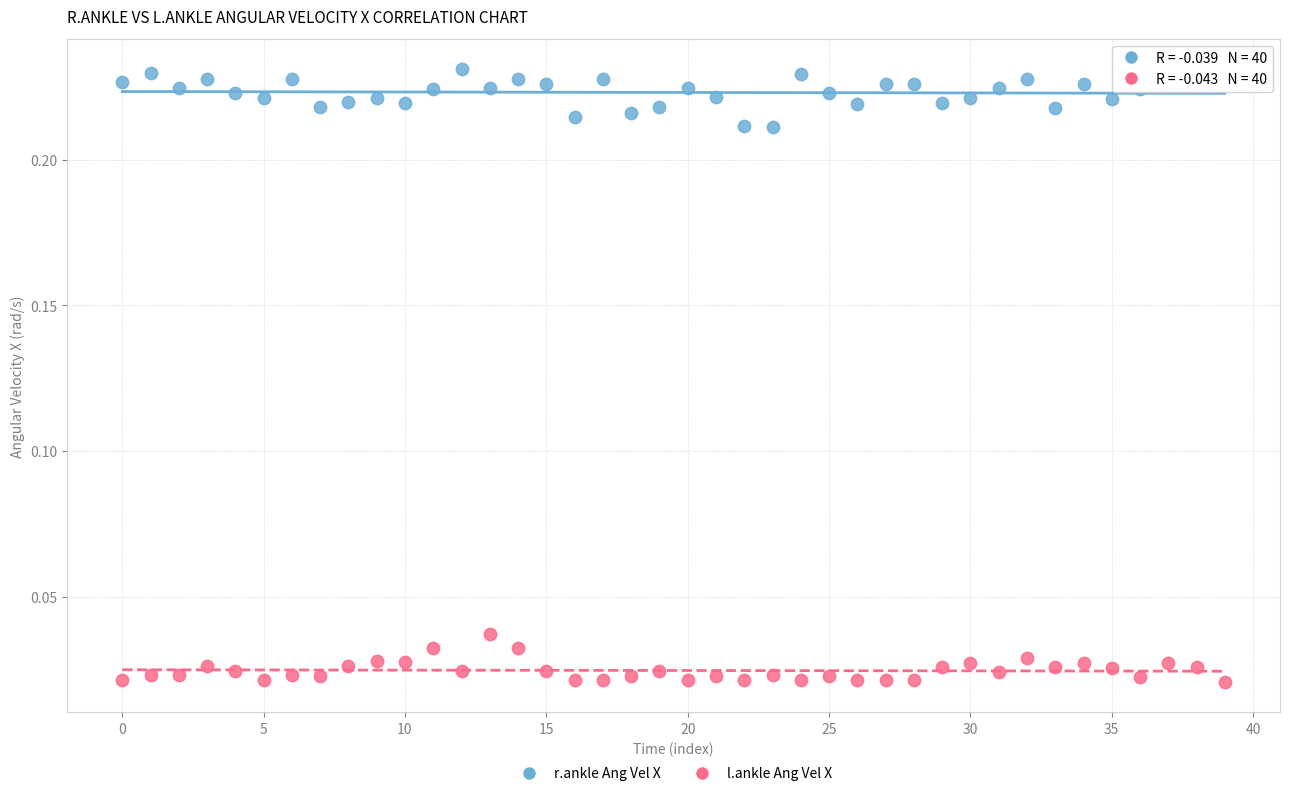

How many points are shown in the scatter plot?

80